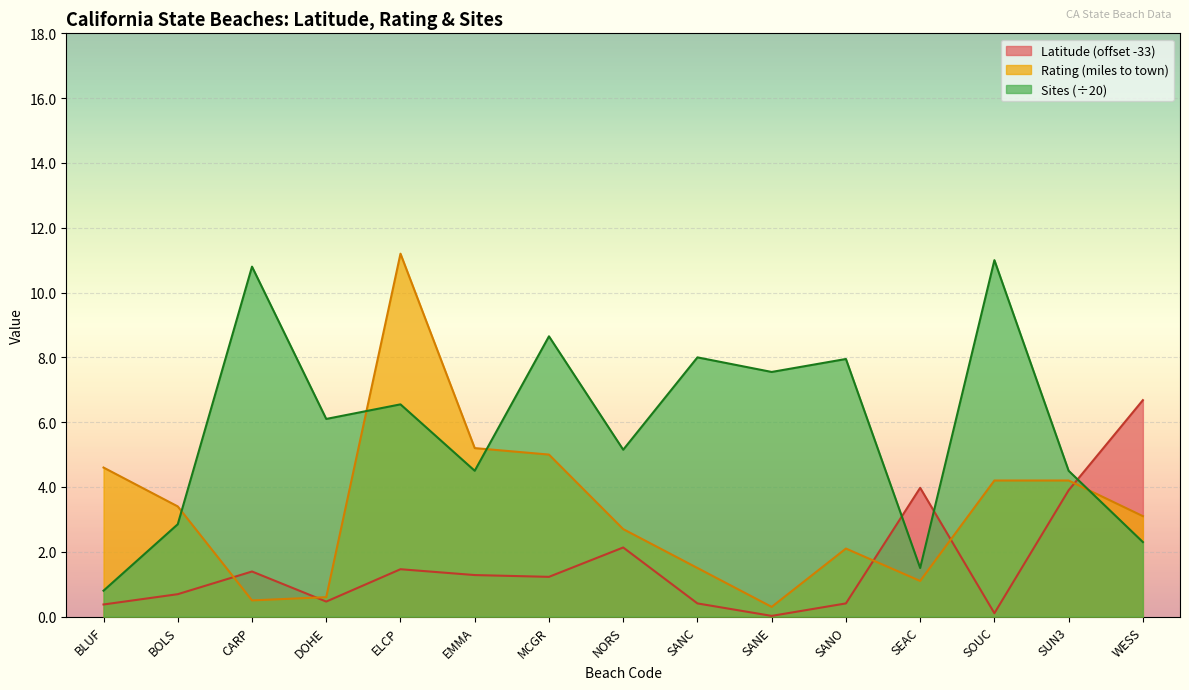

What is the sum of all Rating values?

49.7